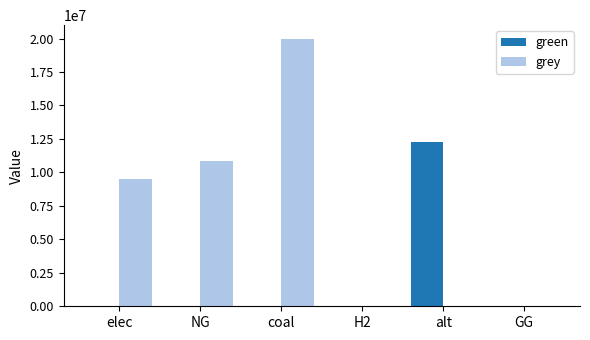

Reading left to right, what are all the values shown in this chart?

green: elec=0.0	NG=0.0	coal=0.0	H2=0.0	alt=12288253.3	GG=0.0
grey: elec=9483507.7	NG=10847643.4	coal=19997936.9	H2=0.0	alt=0.0	GG=0.0